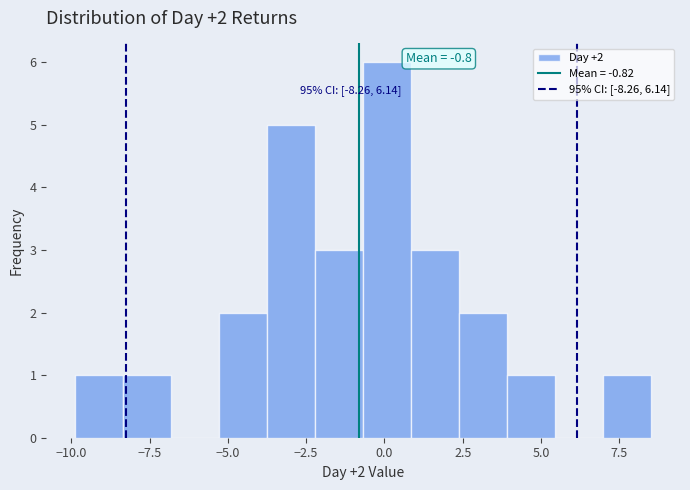

Around what value on the x-axis is the tallest bar? Give the approximate position of its centre, as read against the axis.

0.0